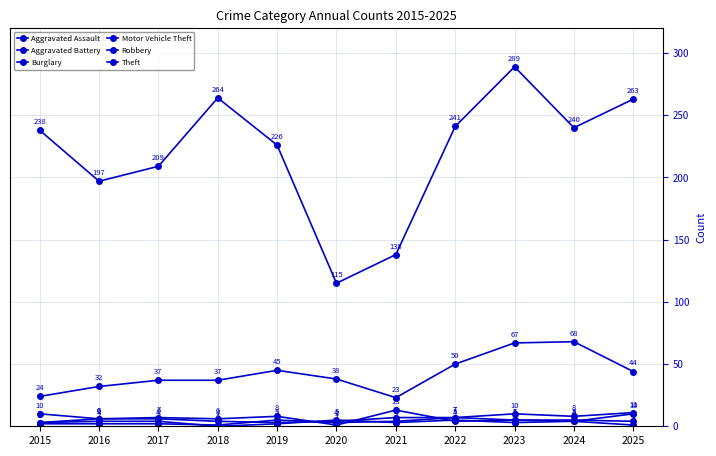

How many Aggravated Assault values are between 4 and 8?

7